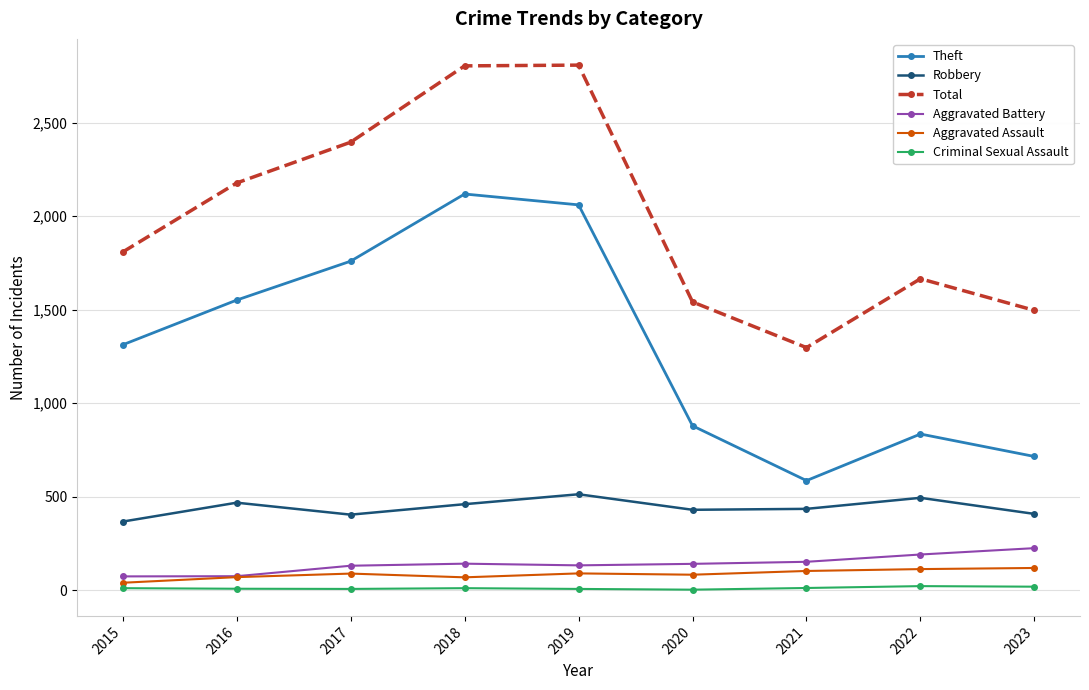

At how many categories does at least one series exceed 1477?

8